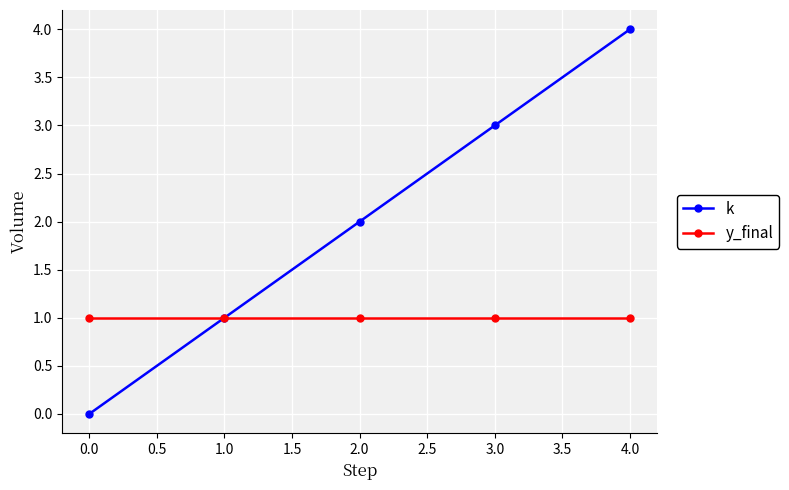

Which series has the largest range (max minus min)?

k